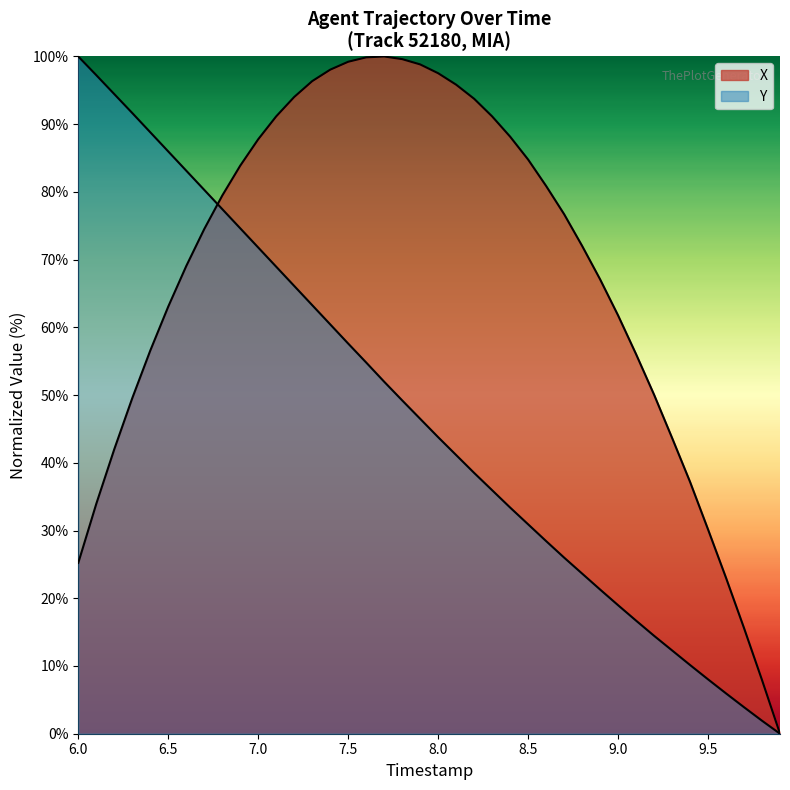

Which series has the largest range (max minus min)?

X